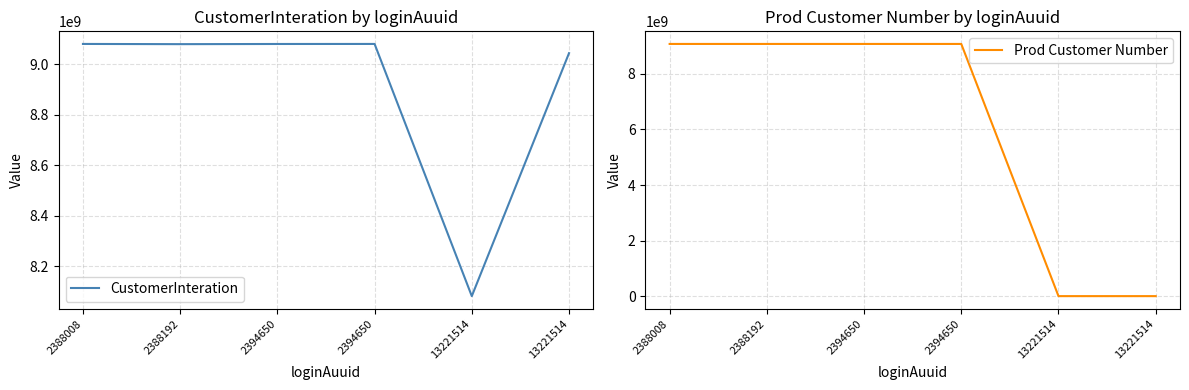

What is the sum of the CustomerInteration values at 2394650 and 2388192?

18157825724